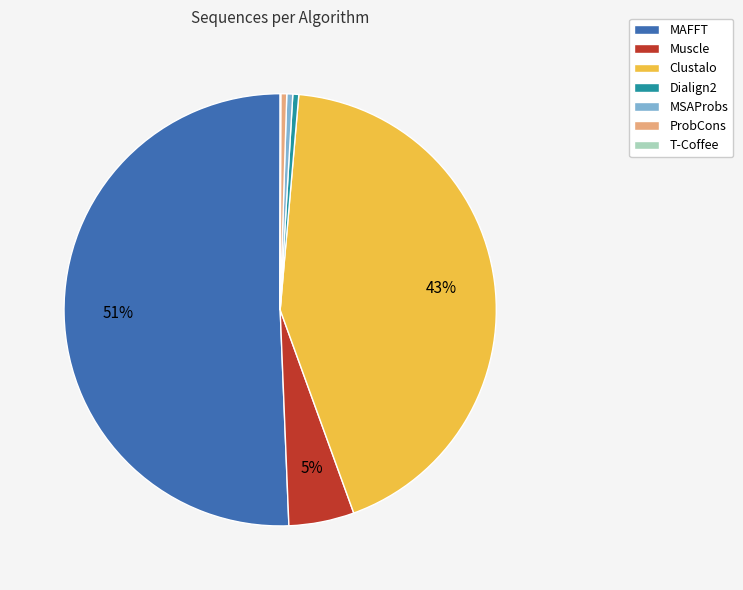

Is MAFFT the majority of the pie?

Yes